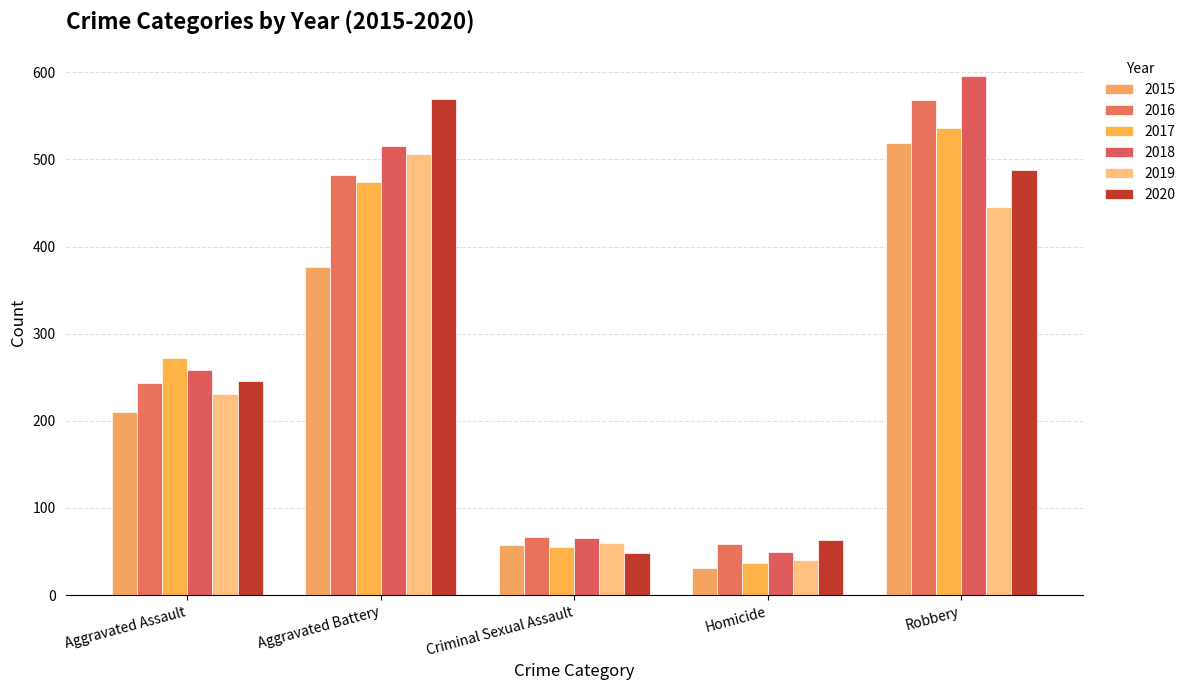

What is the sum of all 2020 values?

1414